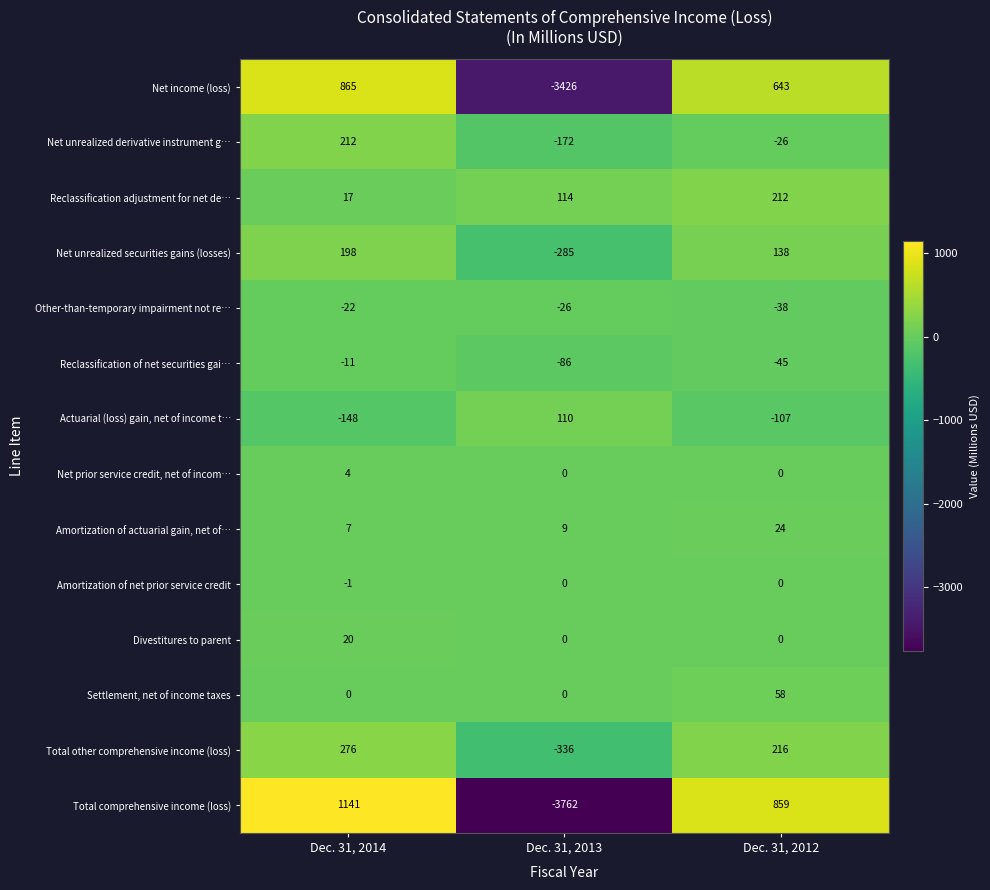

What is the sum of all Reclassification of net securities gai… values?

-142